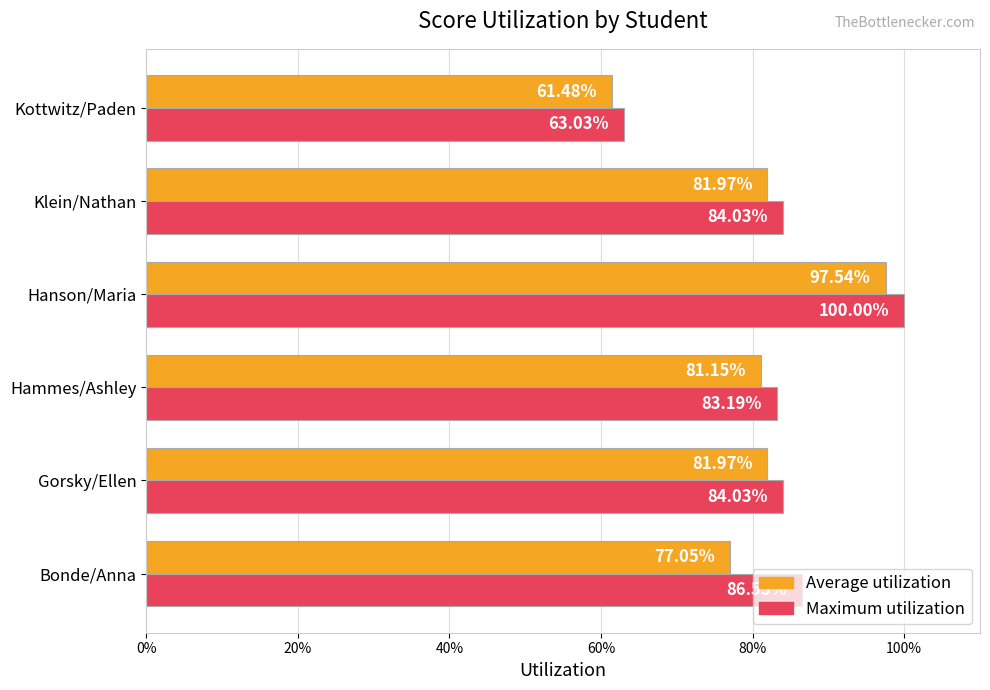

List the series in order of their peak value, highest first.

Maximum utilization, Average utilization